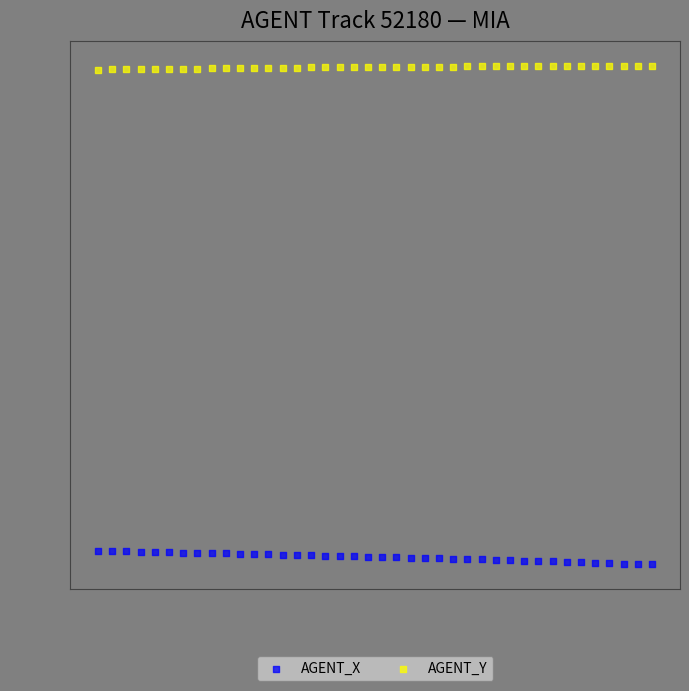

Across all data points, what is the range of X values (max minus min)?

3.9